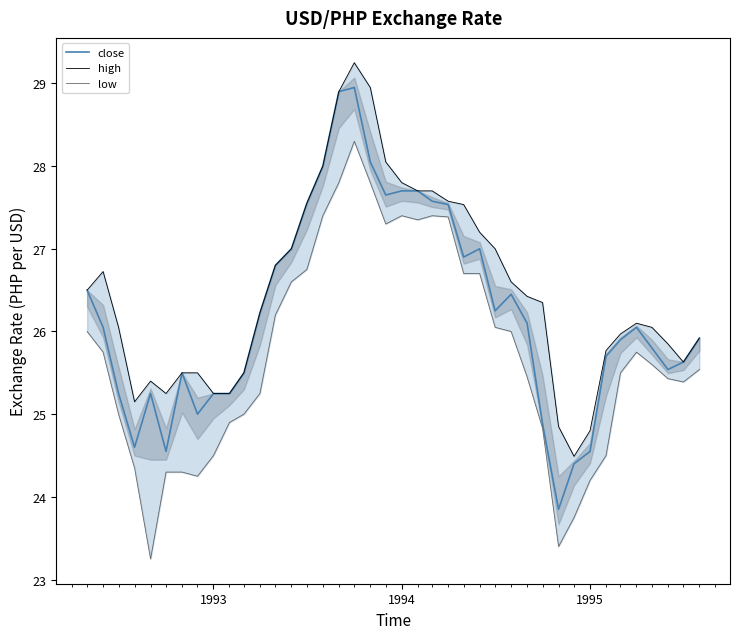

What is the minimum value for close?

23.9